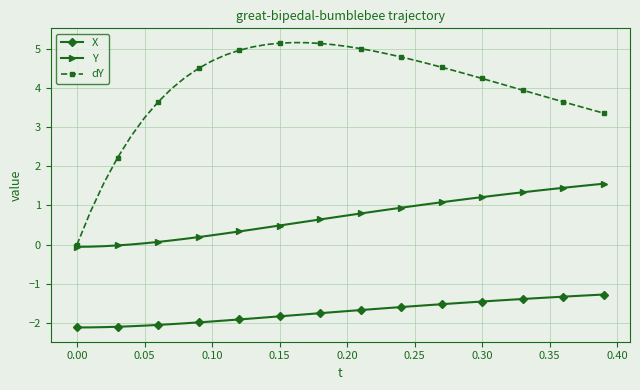

List the series in order of their overall mean, lowest first.

X, Y, dY